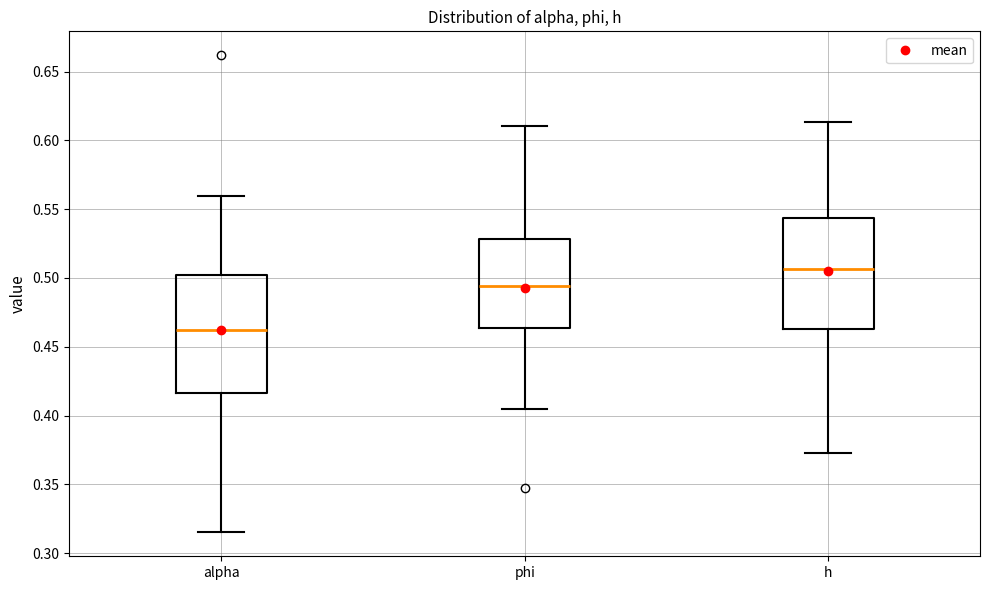

Which box's median line is the lowest?

alpha